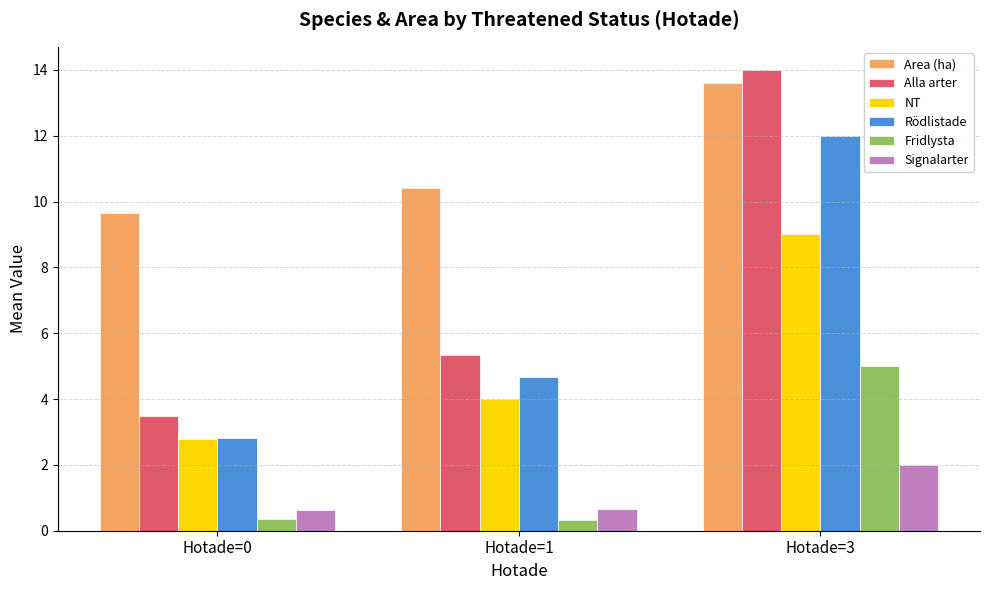

What is the sum of all Signalarter values?

3.3